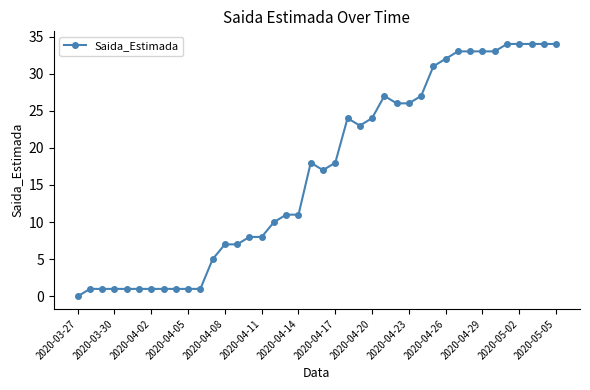

How many positive values are there?

39